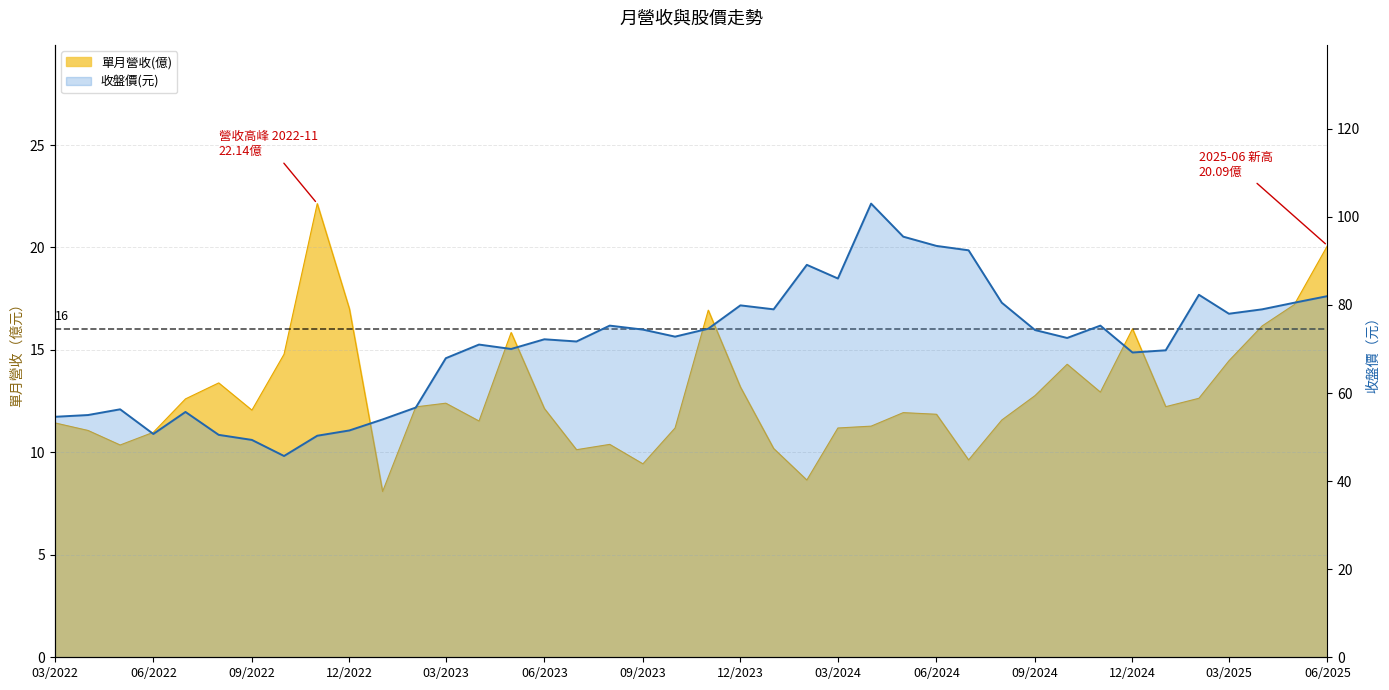

Is the value of 單月營收(億) at 2023-07 greater than the value of 收盤價(元) at 2023-12?

No